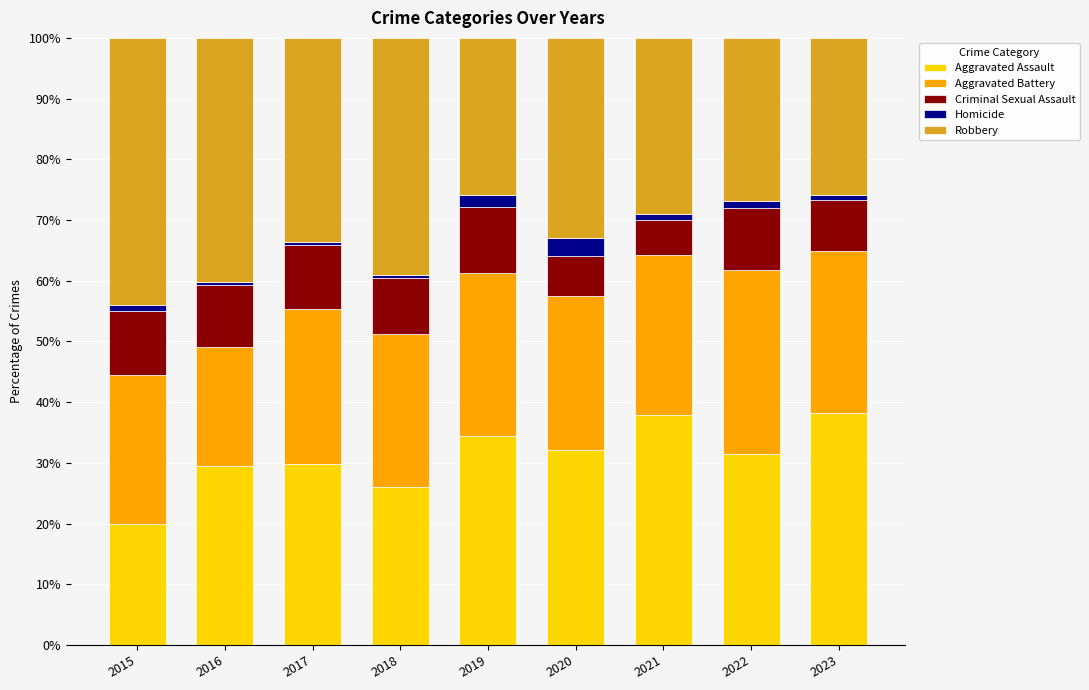

What is the difference between the maximum and minimum values in the Aggravated Assault series?

18.3